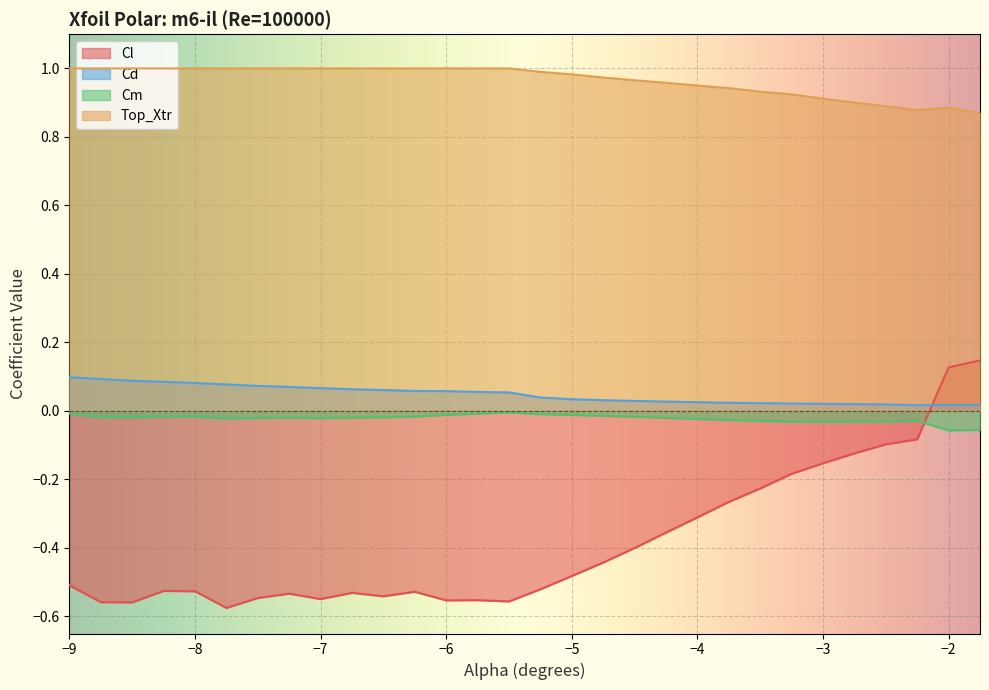

How many interior local valleys does the Cl series have?

6